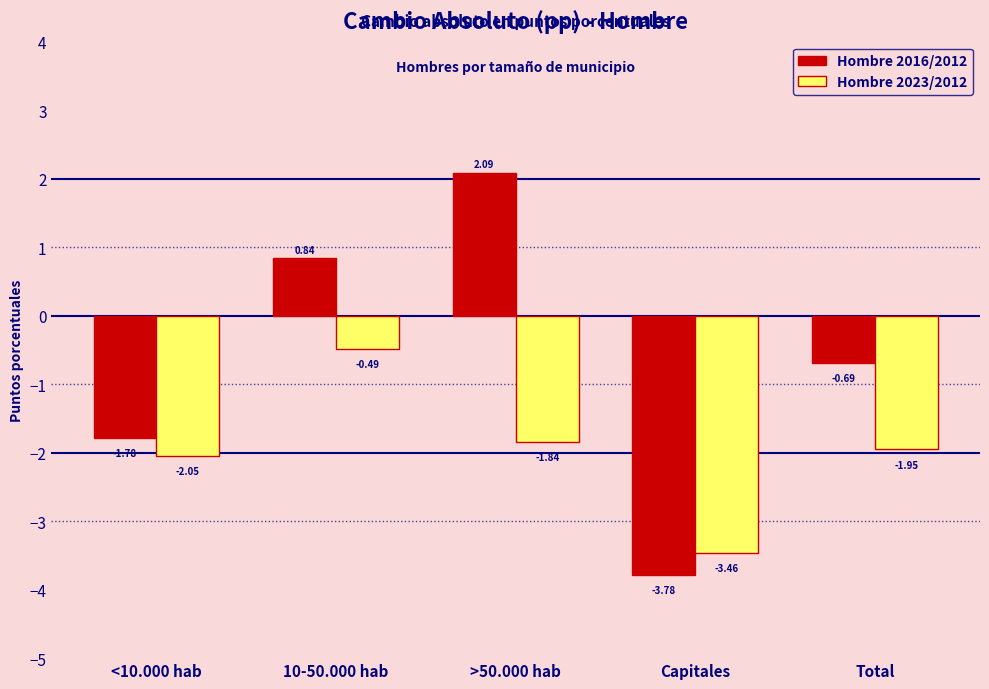

Rank the series at Total from lowest to highest value.

Hombre 2023/2012, Hombre 2016/2012